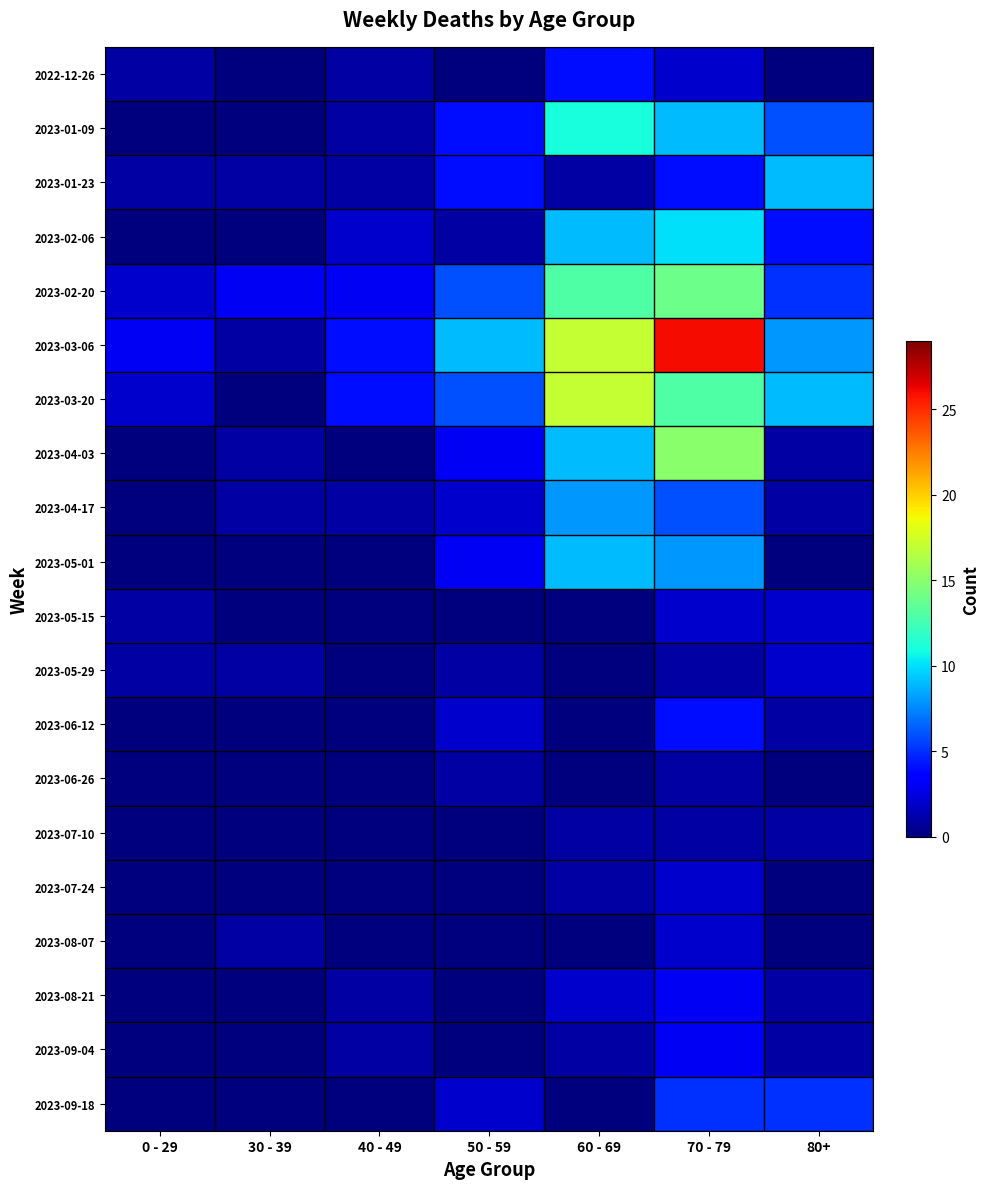

Which series has the largest total across all categories?

2023-03-06